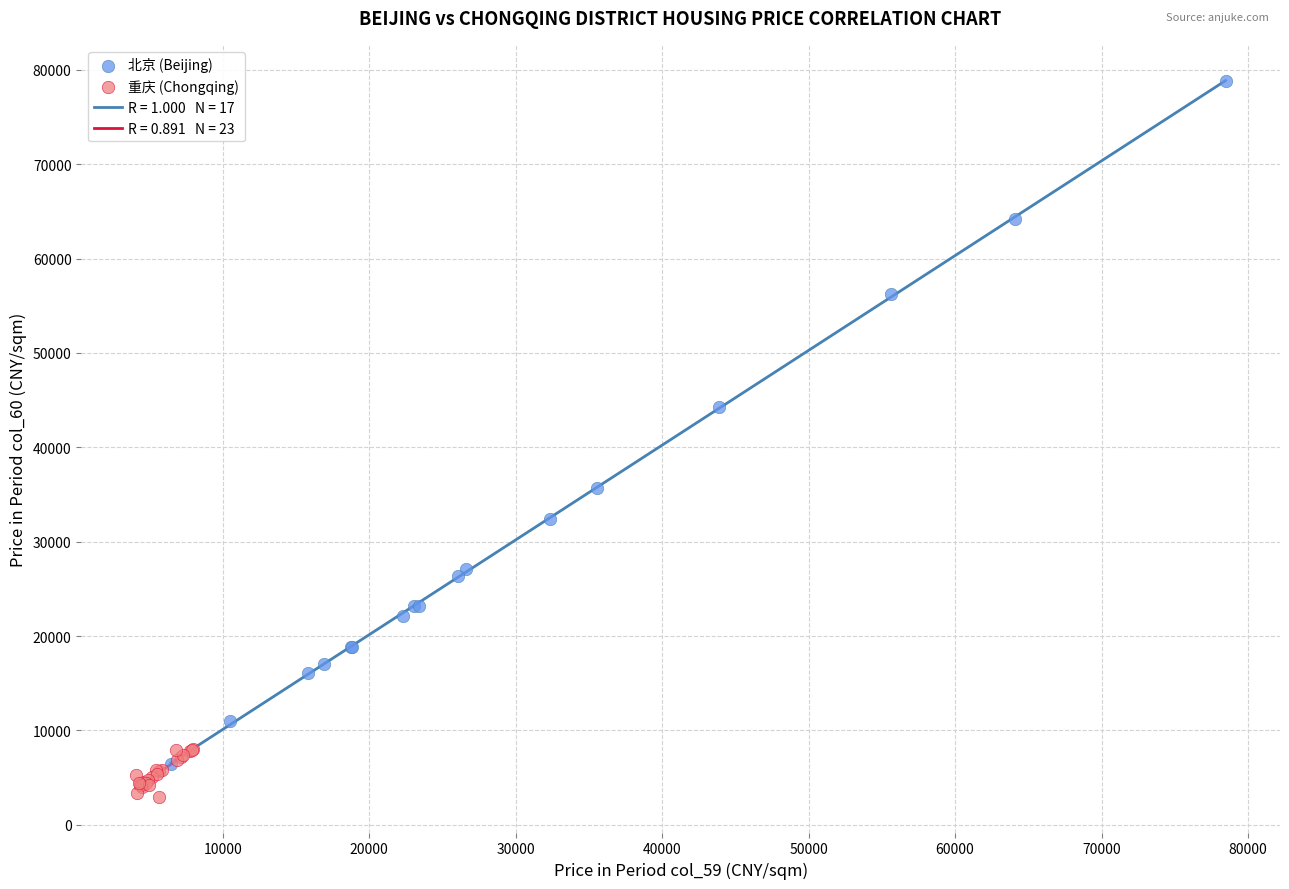

Which series reaches the minimum Y coordinate?

重庆 (Chongqing)